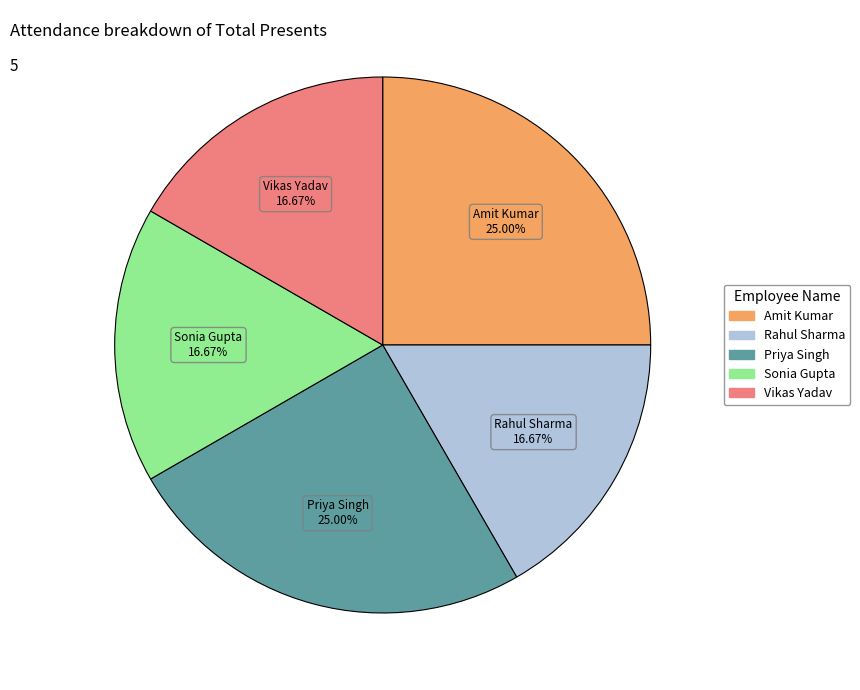

To the nearest percent, what percentage of the pie is Sonia Gupta?

17%